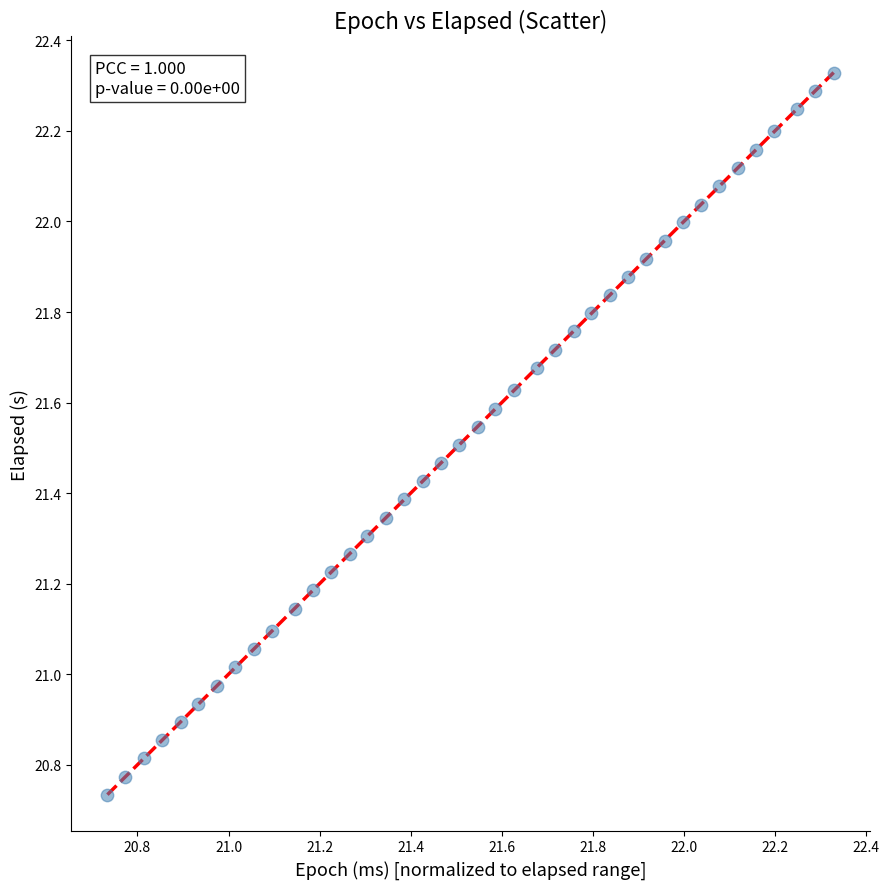

What is the range of X values (max minus min)?

1.6